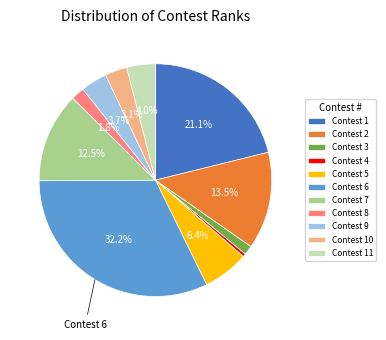

To the nearest percent, what is the difference between the largest and smallest slice percentages?

32%